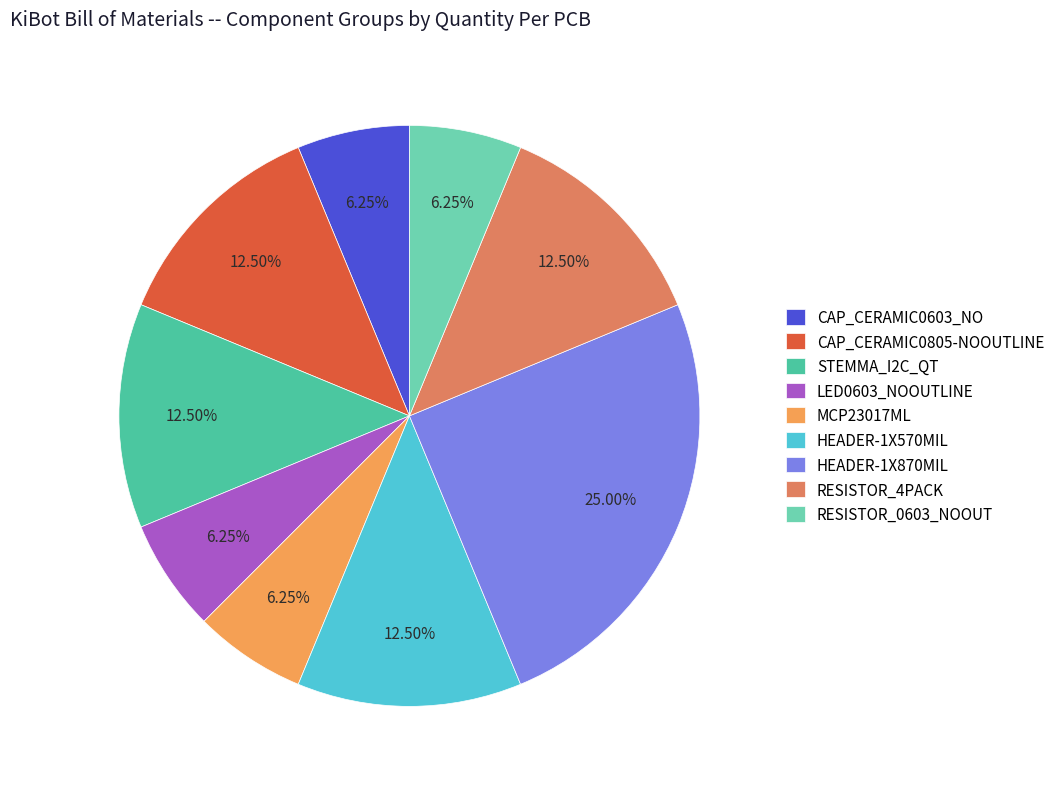

Does CAP_CERAMIC0805-NOOUTLINE represent more than half of the total?

No